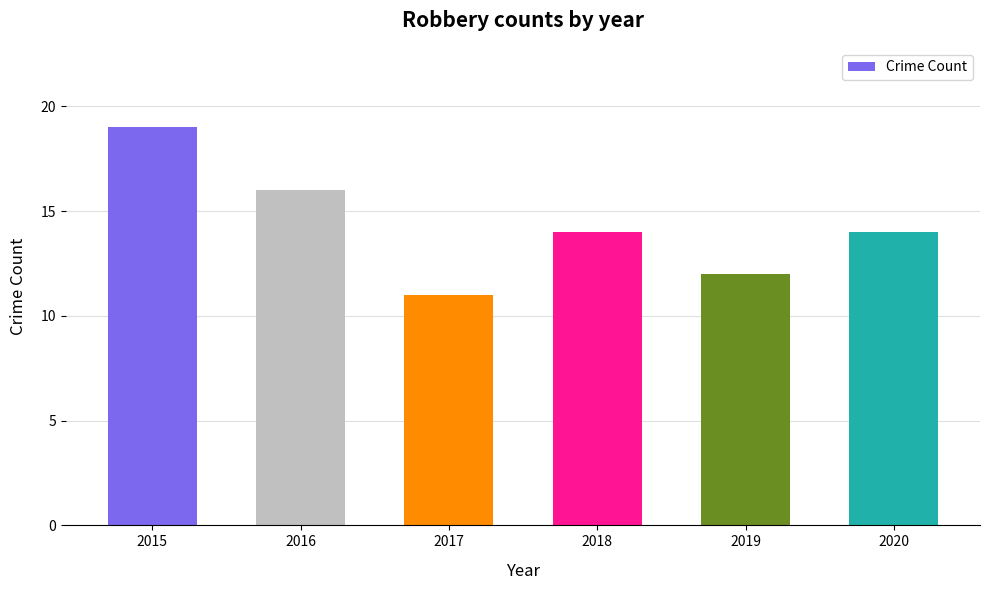

Where does the data first go above 14?

2015